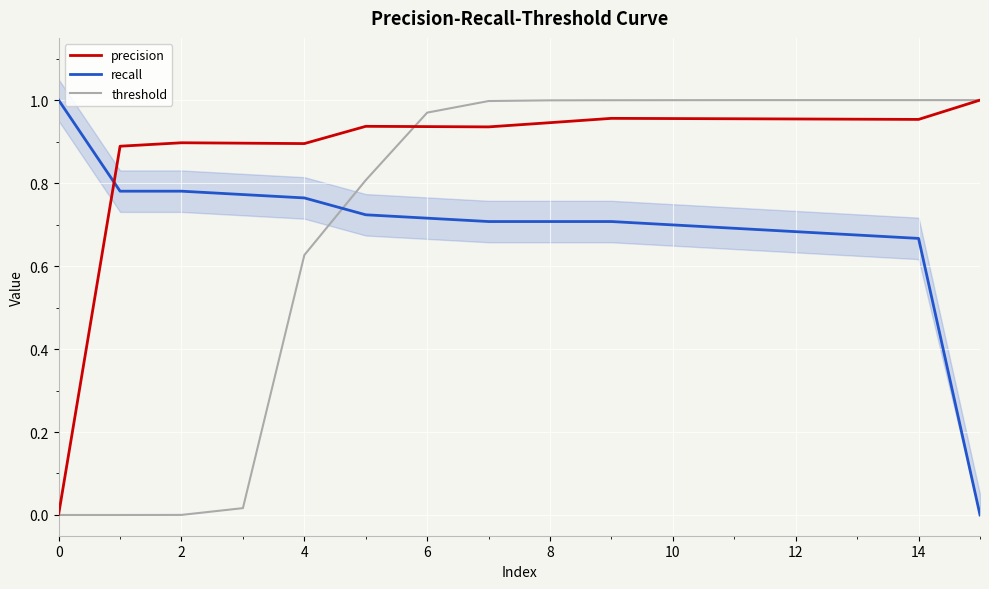

True or false: recall and threshold cross at least once.

True